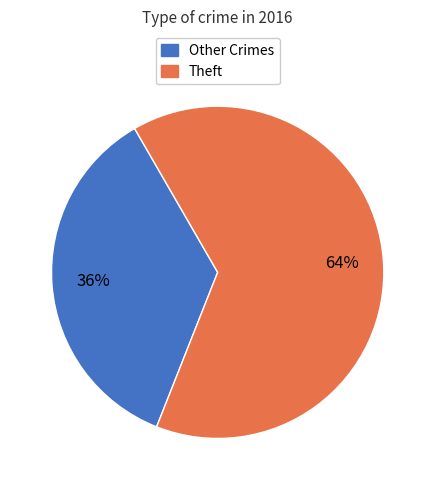

To the nearest percent, what is the average slice percentage?

50%